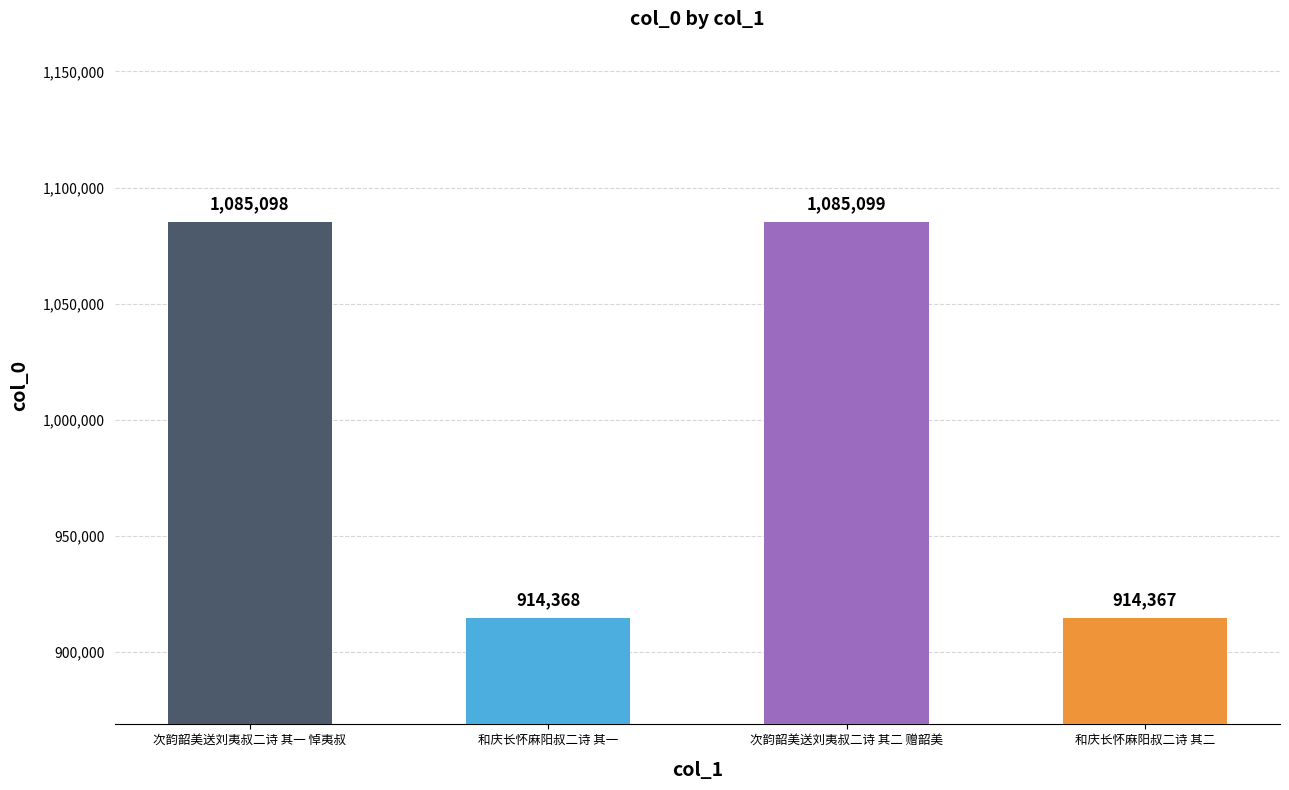

What value does the data have at 和庆长怀麻阳叔二诗 其二?

914367